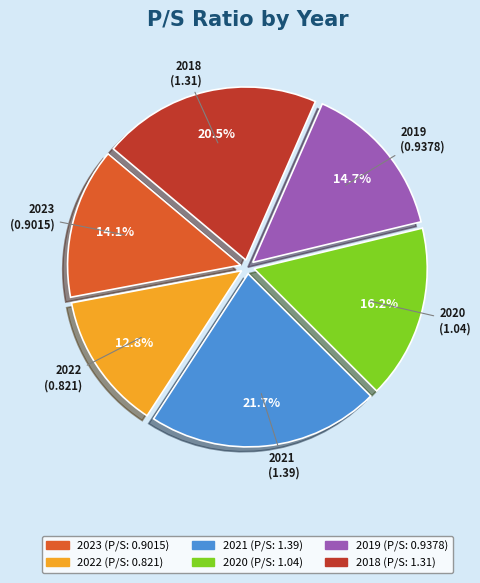

What percentage do 2018 and 2021 together represent?

42.2%